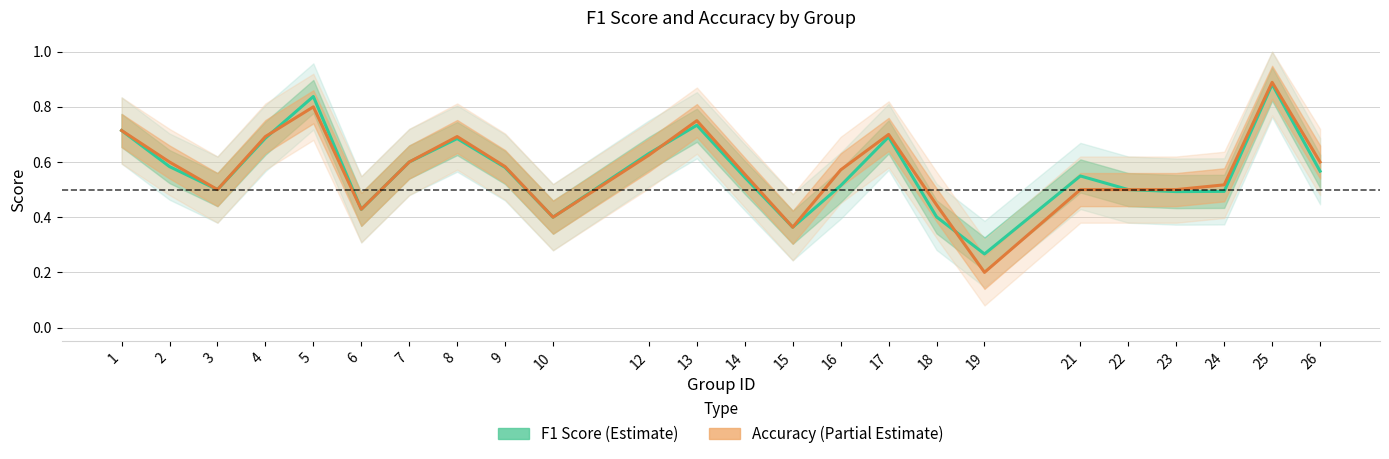

At which label is accuracy closest to 0?

19